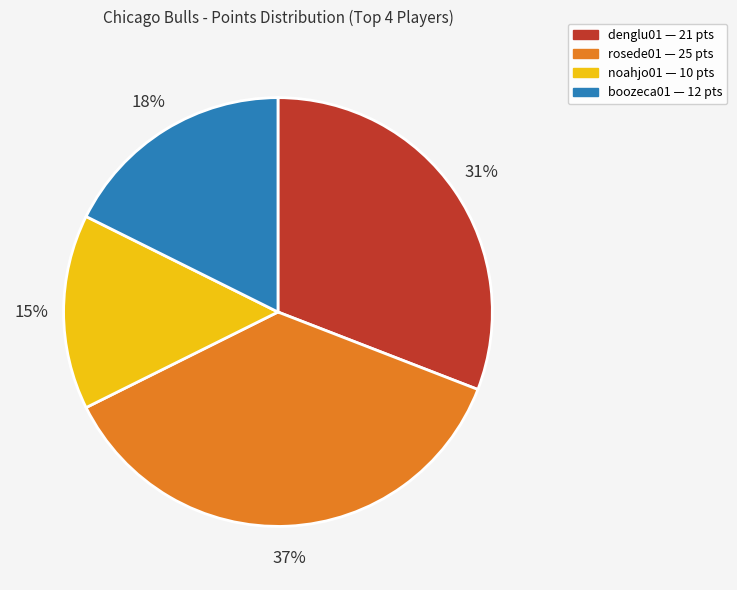

To the nearest percent, what is the difference between the largest and smallest slice percentages?

22%